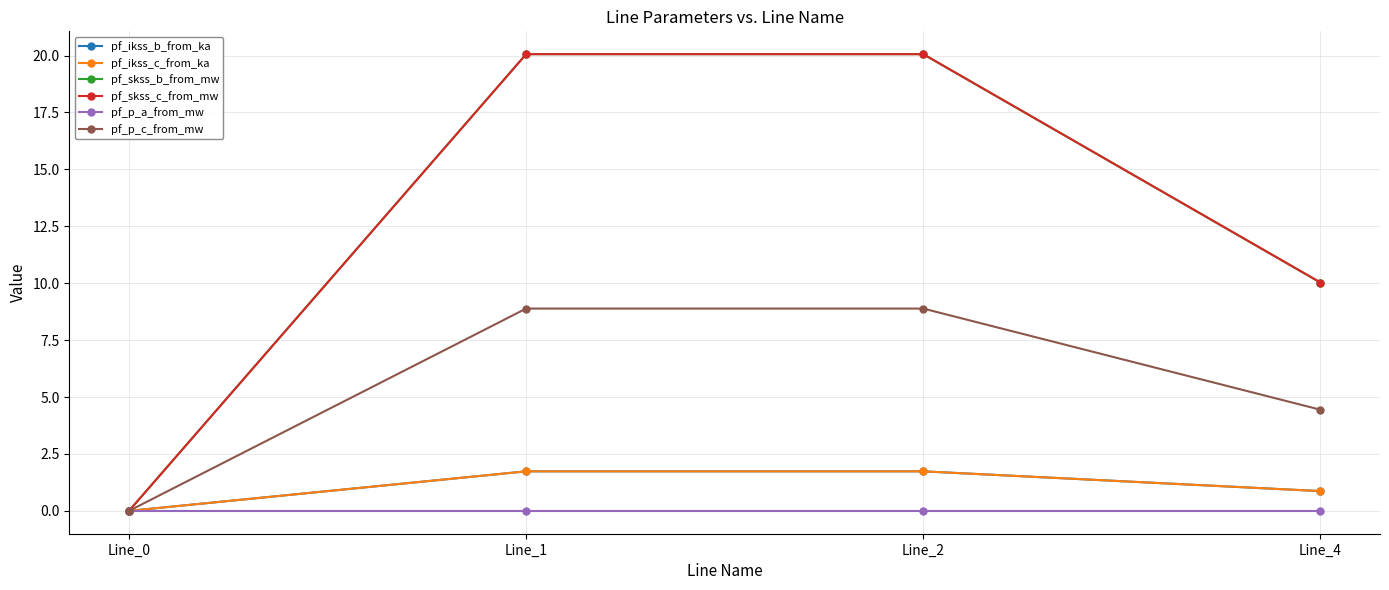

The value of pf_skss_b_from_mw at Line_0 is -10.1. True or false?

False